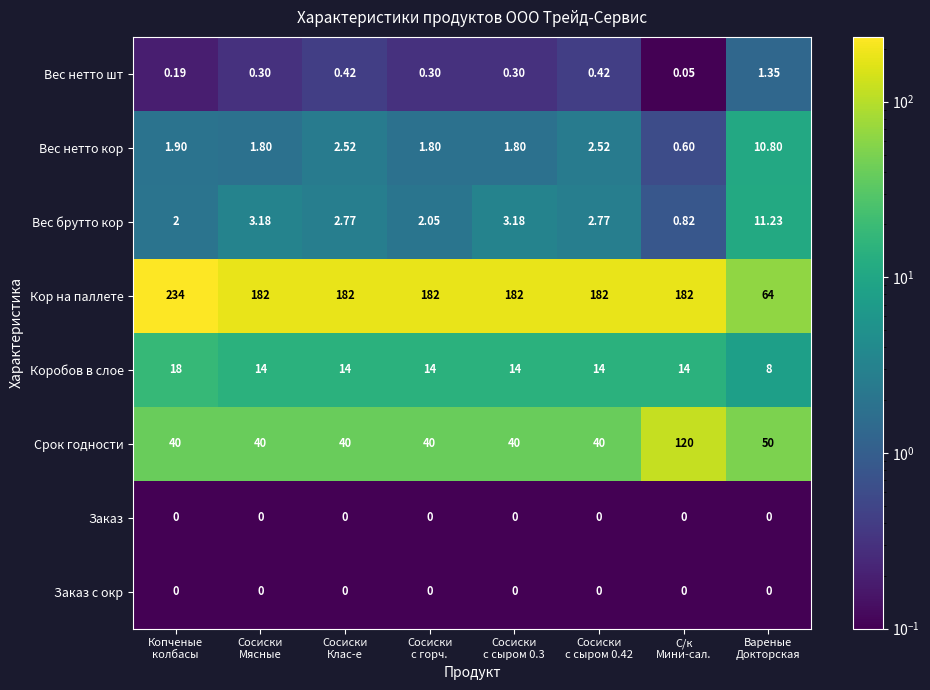

Which series has the widest spread of values?

Кор на паллете